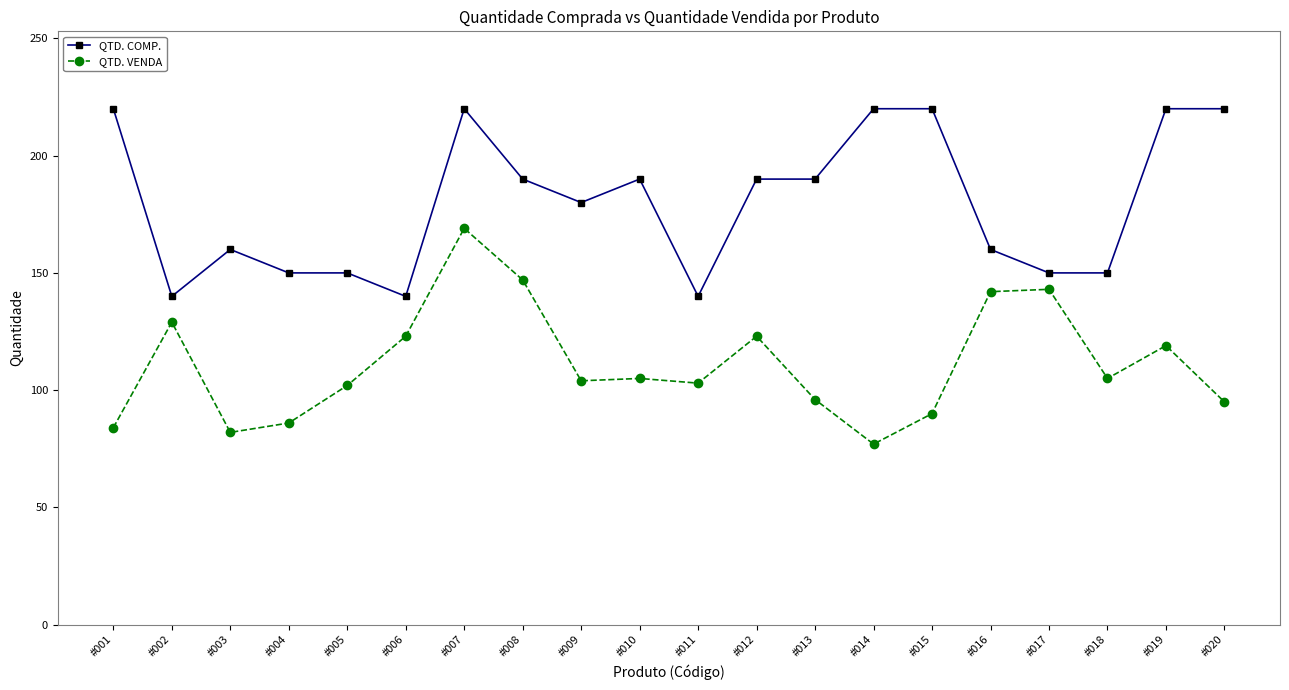

Rank the series at #016 from lowest to highest value.

QTD. VENDA, QTD. COMP.